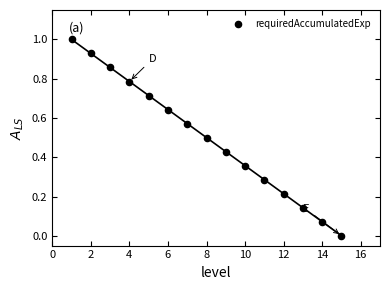

What is the range of Y values (max minus min)?

1.0